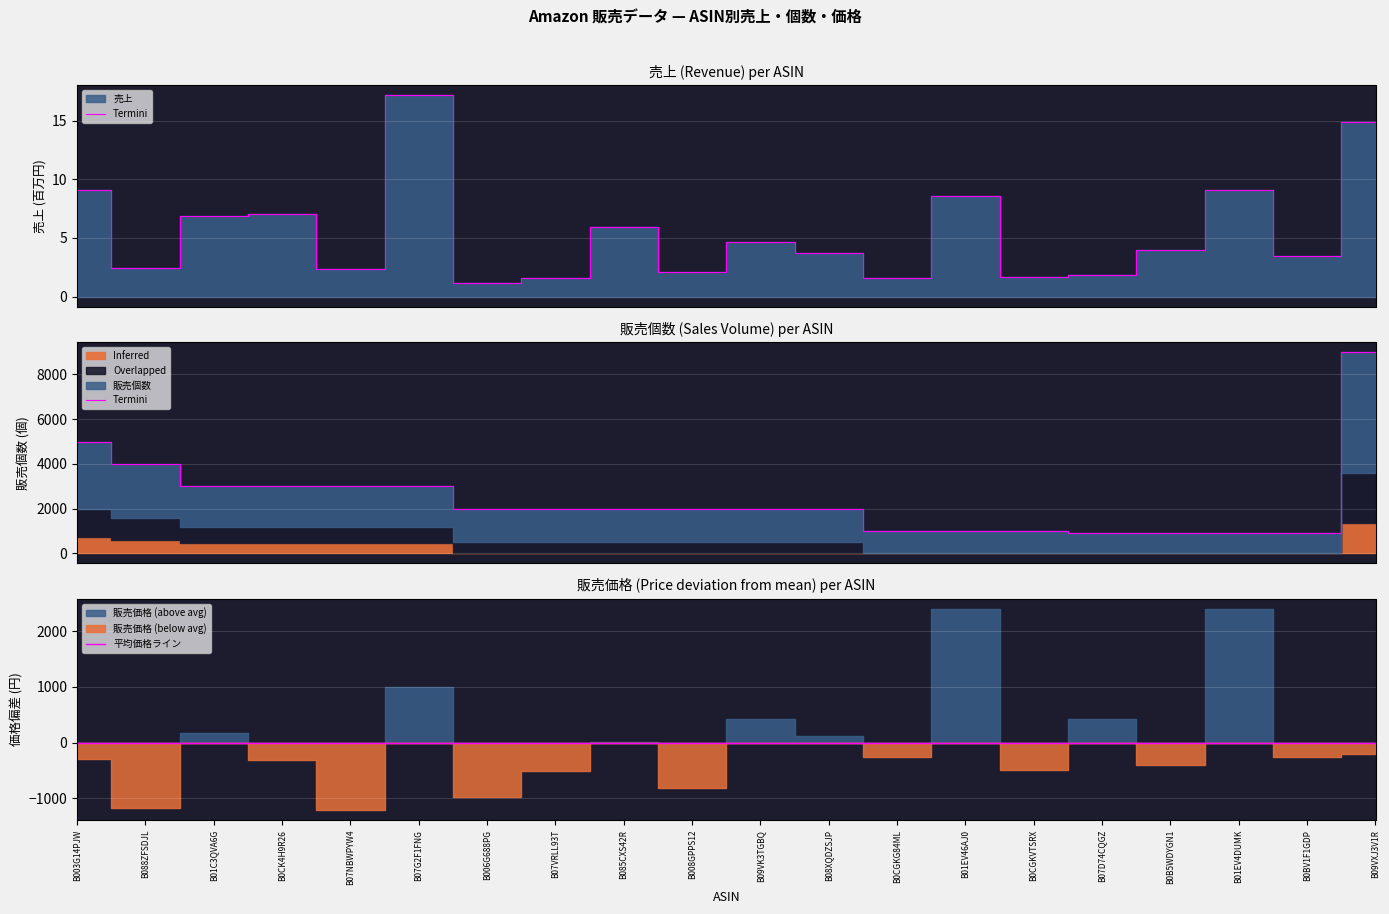

Reading left to right, transcribe all the data shown in this chart.

売上: B003G14PJW=9.1	B088ZFSDJL=2.4	B01C3QVA6G=6.9	B0CK4H9R26=7.0	B07NBWPYW4=2.4	B07G2F1FNG=17.2	B006G688PG=1.2	B07VRLL93T=1.6	B085CXS42R=5.9	B008GPPS12=2.1	B09VK3TGBQ=4.7	B08XQDZSJP=3.7	B0CGKG84ML=1.6	B01EV46AJ0=8.6	B0CGKVTSRX=1.6	B07D74CQGZ=1.8	B0B5WDYGN1=4.0	B01EV4DUMK=9.1	B0BV1F1GDP=3.5	B09VXJ3V1R=14.9
販売個数: B003G14PJW=5000.0	B088ZFSDJL=4000.0	B01C3QVA6G=3000.0	B0CK4H9R26=3000.0	B07NBWPYW4=3000.0	B07G2F1FNG=3000.0	B006G688PG=2000.0	B07VRLL93T=2000.0	B085CXS42R=2000.0	B008GPPS12=2000.0	B09VK3TGBQ=2000.0	B08XQDZSJP=2000.0	B0CGKG84ML=1000.0	B01EV46AJ0=1000.0	B0CGKVTSRX=1000.0	B07D74CQGZ=900.0	B0B5WDYGN1=900.0	B01EV4DUMK=900.0	B0BV1F1GDP=900.0	B09VXJ3V1R=9000.0